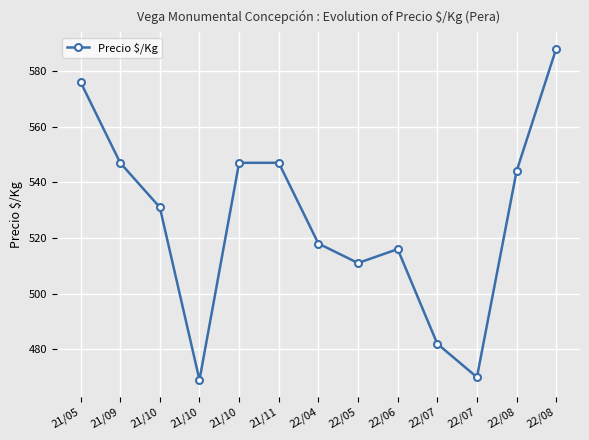

How many categories are shown in the chart?

13